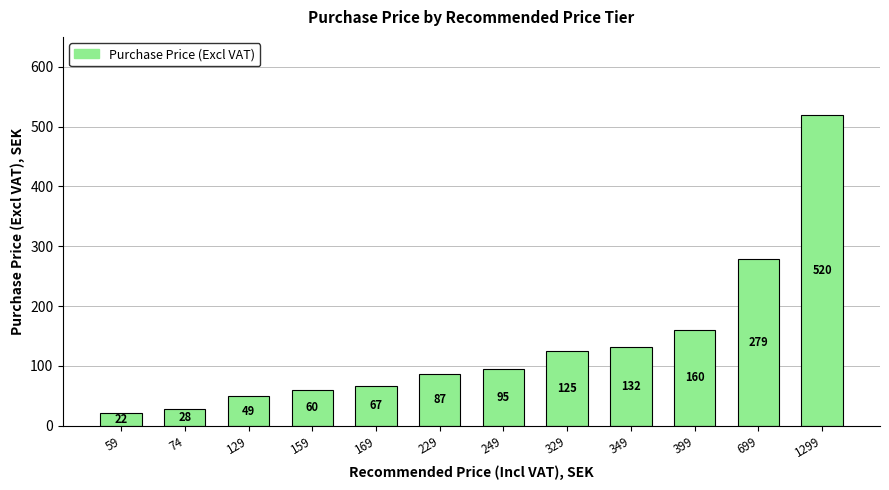

What value does the data have at 1299?

520